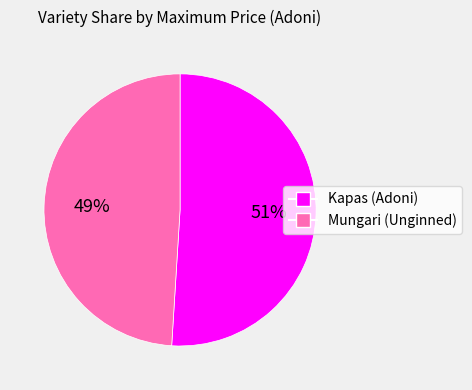

How many segments does this pie chart have?

2